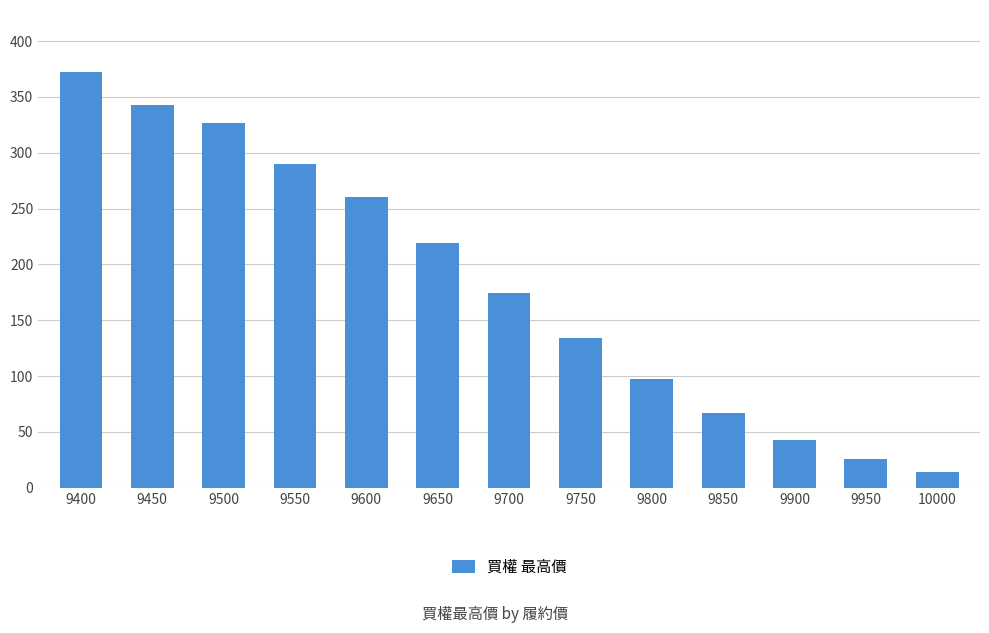

Approximately how many times larger is the value at 9400 compared to 9800?

3.8